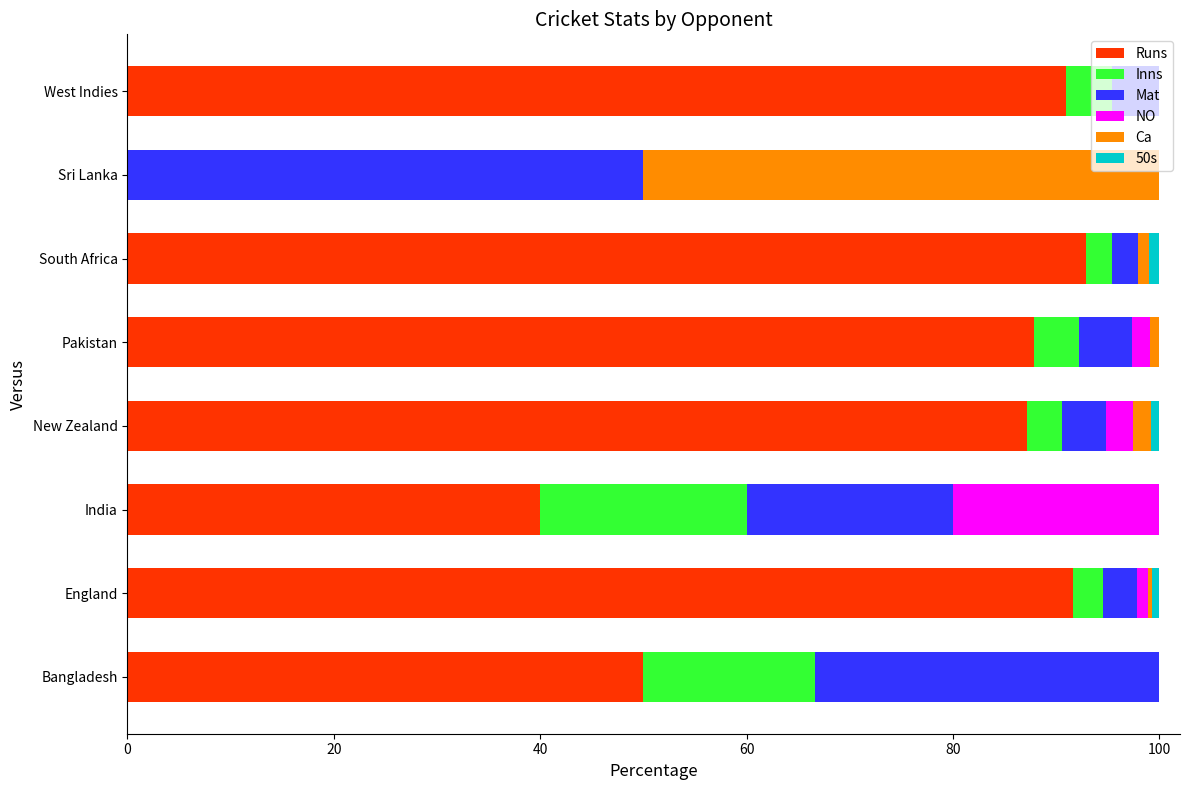

Is it true that Runs equals 90.9 at West Indies?

True